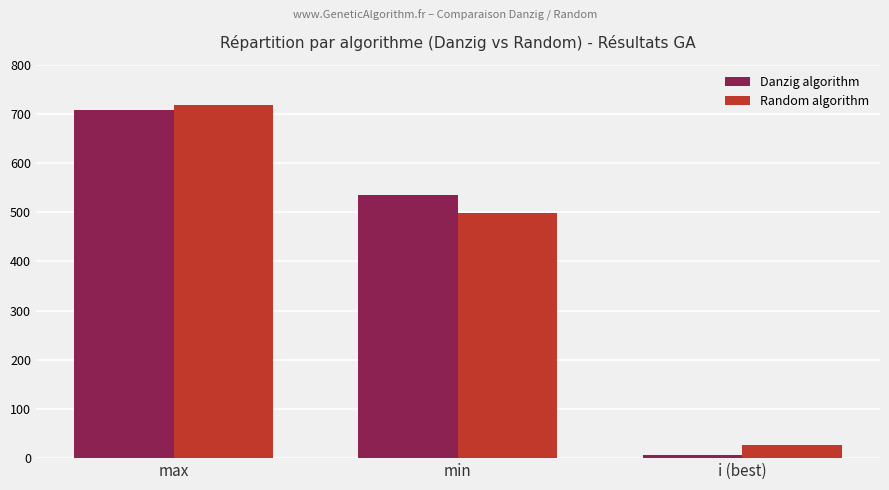

At which category is the sum across all series the highest?

max